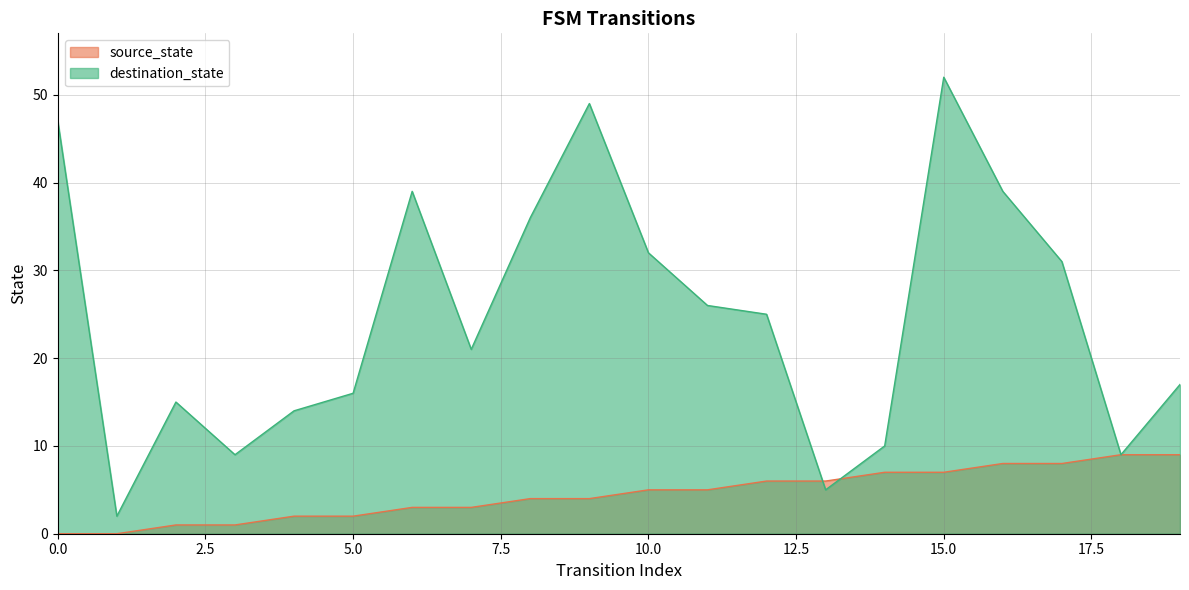

Reading left to right, transcribe all the data shown in this chart.

source_state: 0=0	1=0	2=1	3=1	4=2	5=2	6=3	7=3	8=4	9=4	10=5	11=5	12=6	13=6	14=7	15=7	16=8	17=8	18=9	19=9
destination_state: 0=47	1=2	2=15	3=9	4=14	5=16	6=39	7=21	8=36	9=49	10=32	11=26	12=25	13=5	14=10	15=52	16=39	17=31	18=9	19=17